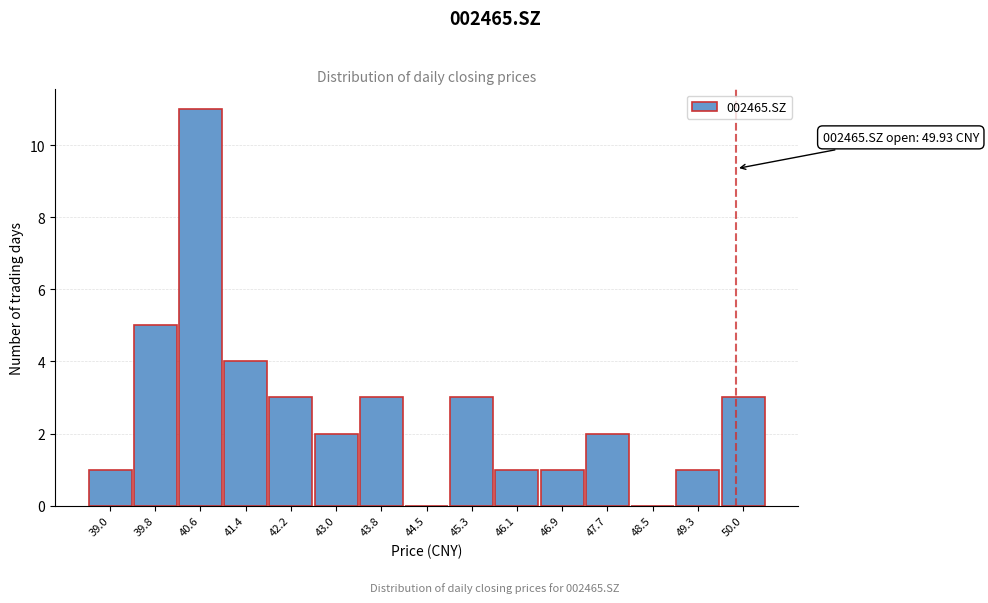

Which range on the x-axis has the tallest bar?

40.2 to 41.0